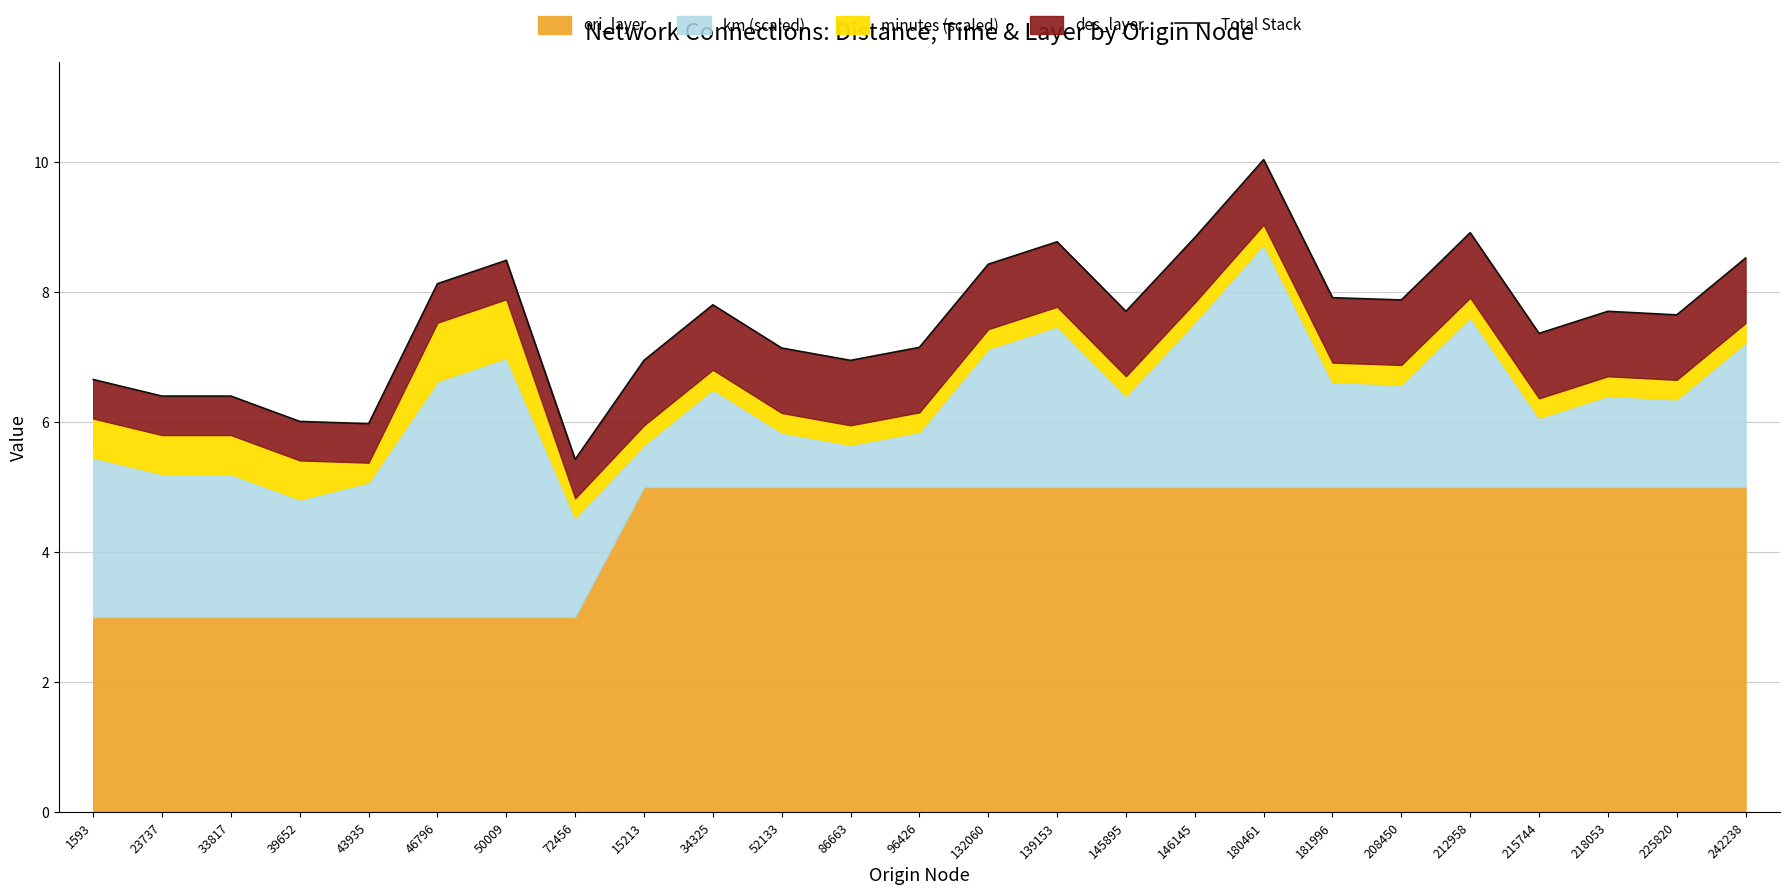

Rank the categories by value from lowest to highest.

72456, 43935, 39652, 23737, 33817, 1593, 15213, 86663, 52133, 96426, 215744, 225820, 145895, 218053, 34325, 208450, 181996, 46796, 132060, 50009, 242238, 139153, 146145, 212958, 180461